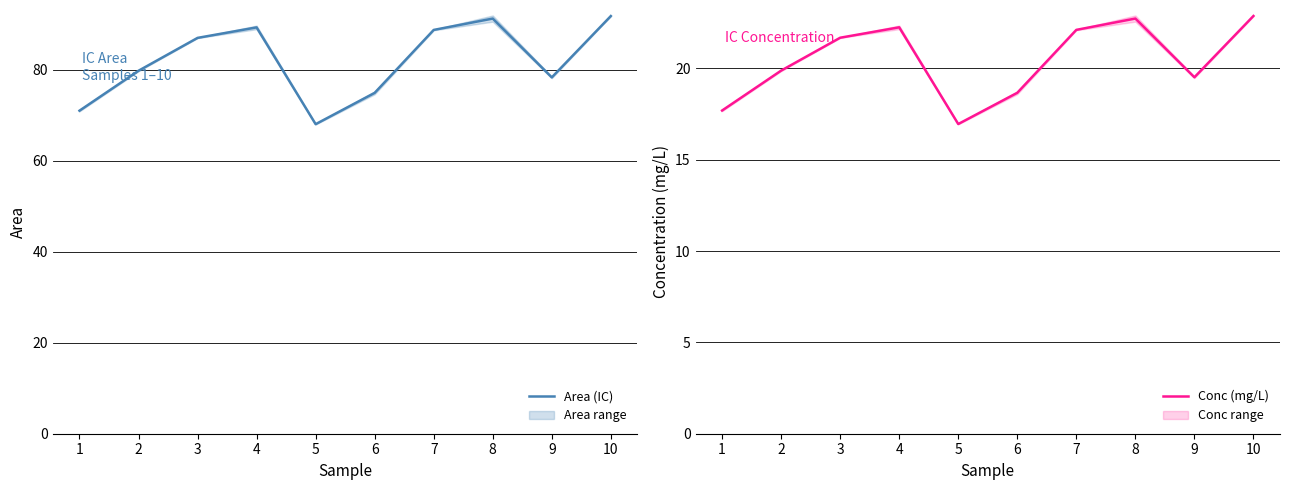

Read the Conc (mg/L) value at 8.

22.7